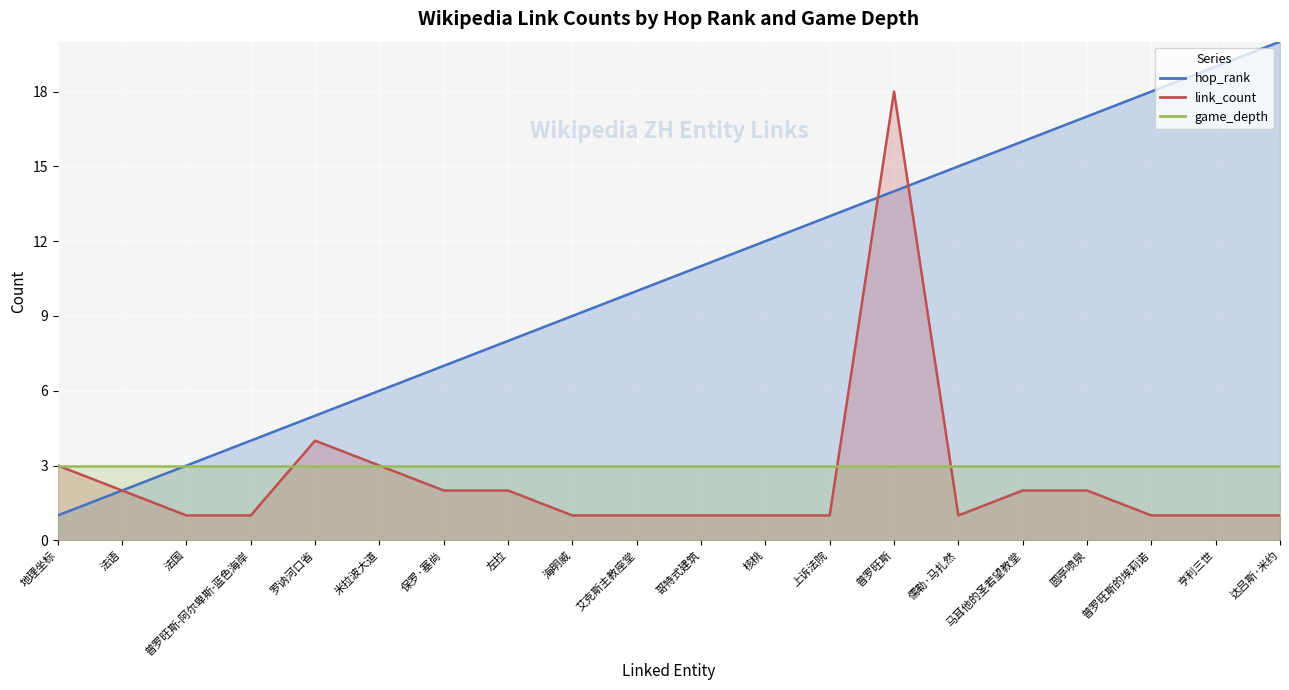

True or false: hop_rank has a value of 3 at 法语.

False